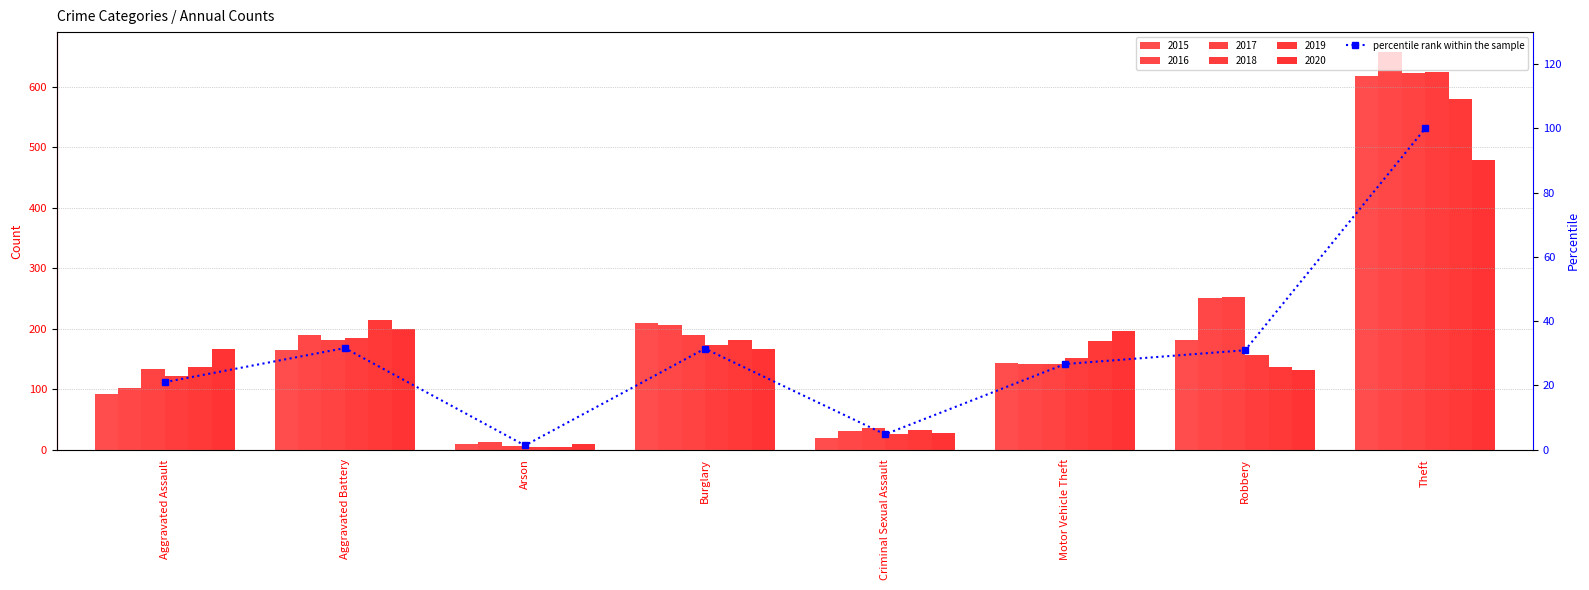

What is the label of the 7th bar from the left?

Robbery